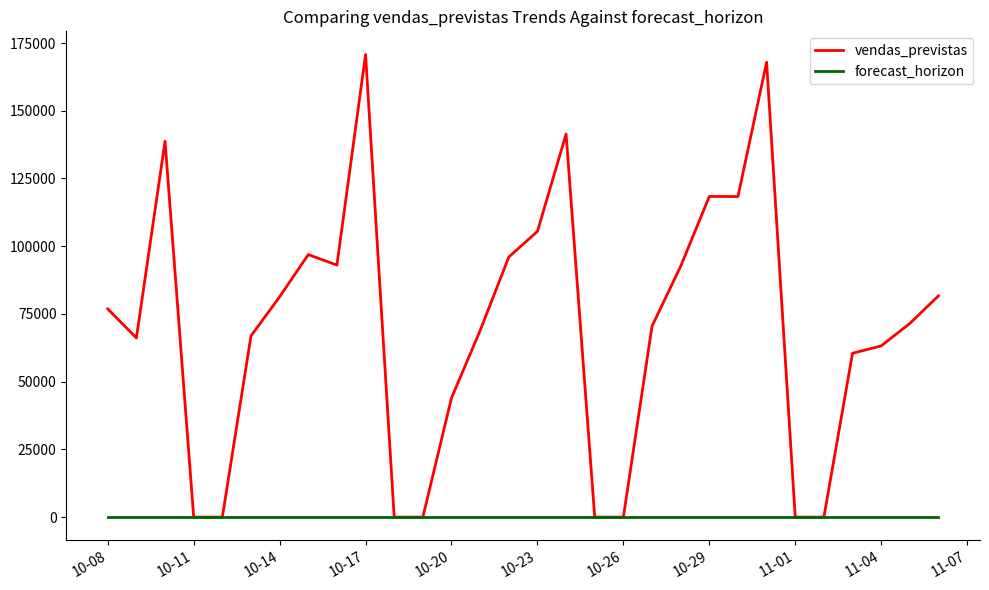

How many lines are shown in the chart?

2